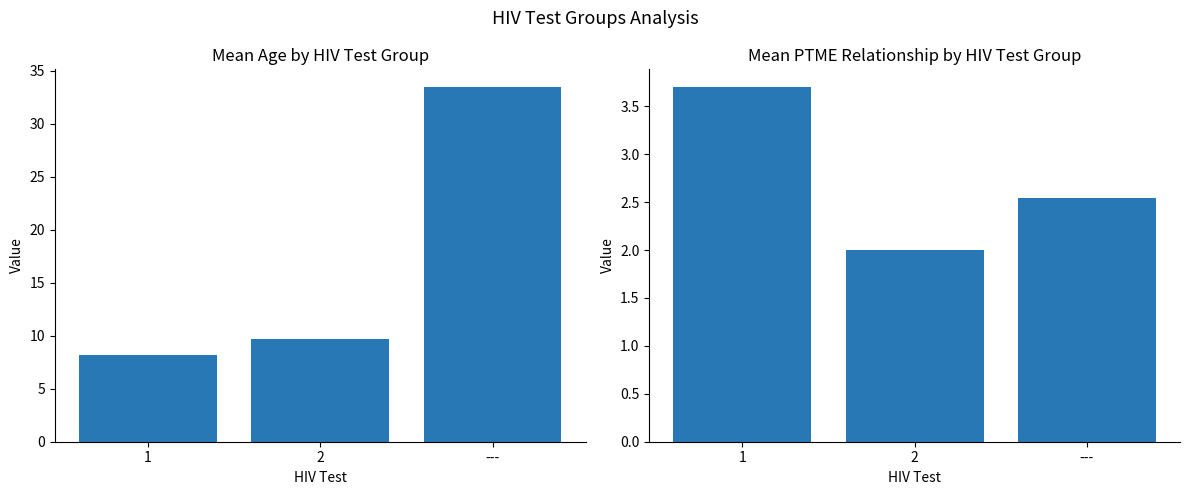

Where is age_in_year nearest to the value 20?

2